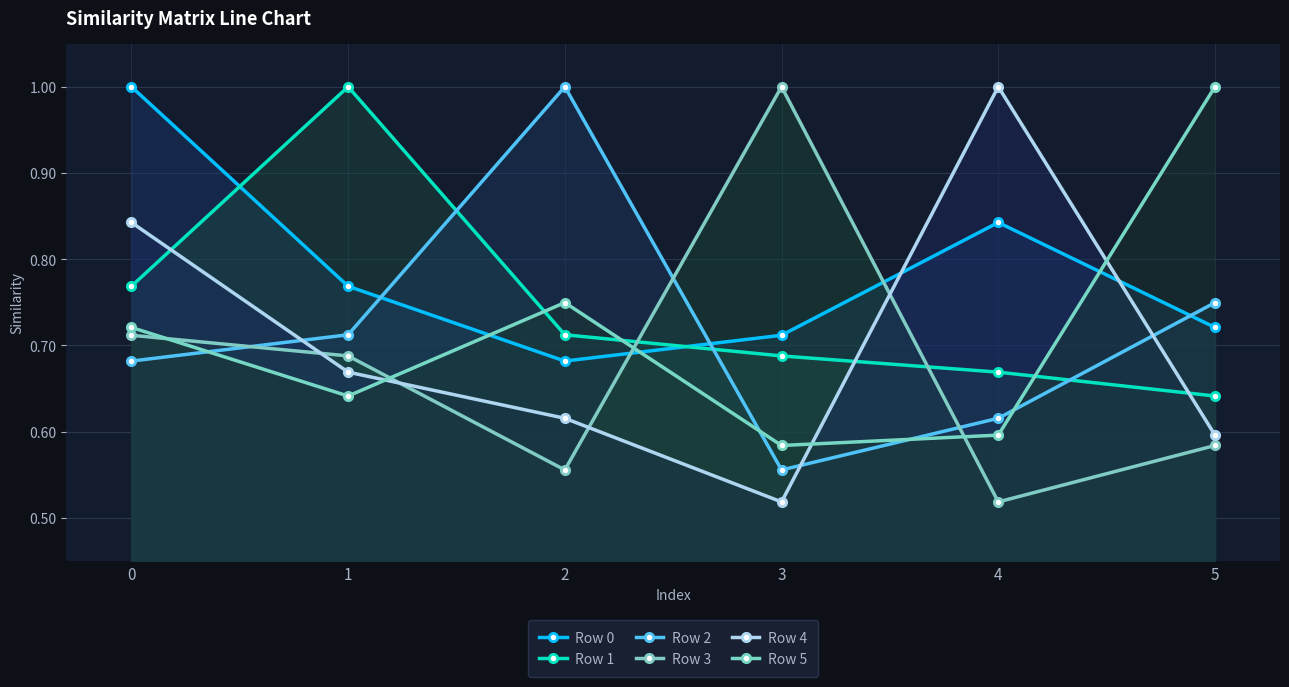

What are all the series names shown in the legend?

Row 0, Row 1, Row 2, Row 3, Row 4, Row 5